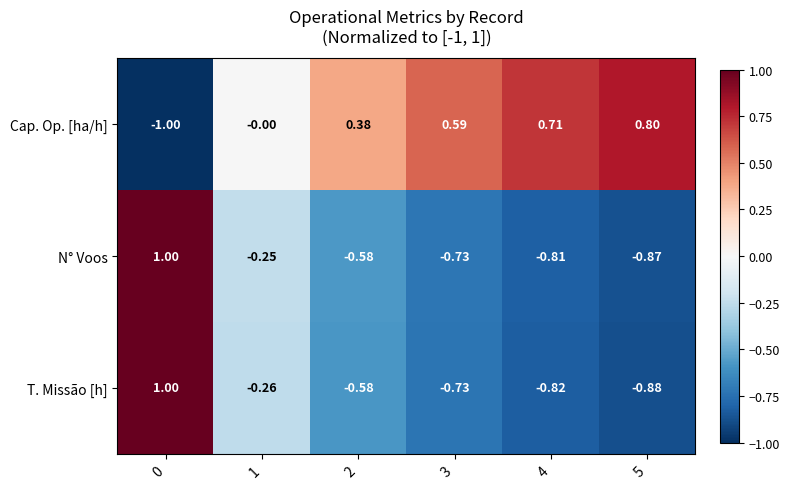

Rank the series at 4 from lowest to highest value.

T. Missão [h], N° Voos, Cap. Op. [ha/h]